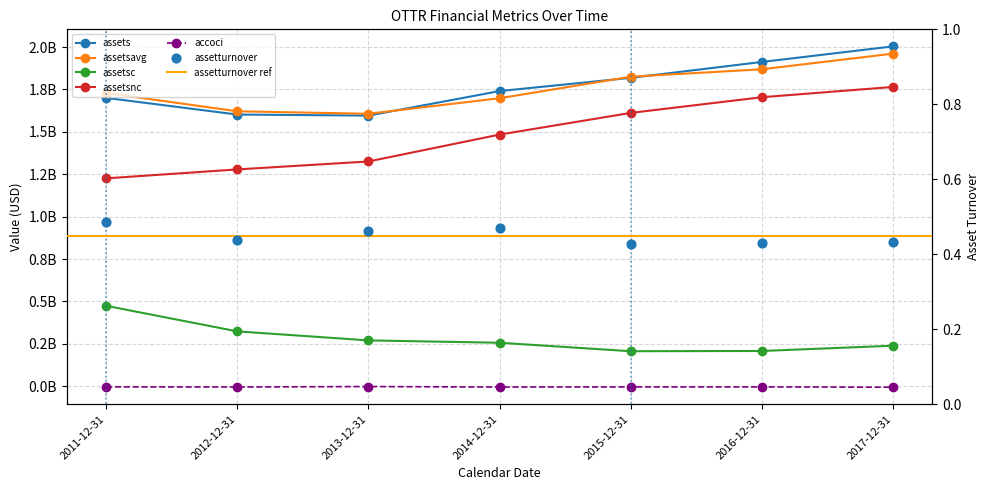

What is the total value across all series at 2015-12-31?

5458904000.4